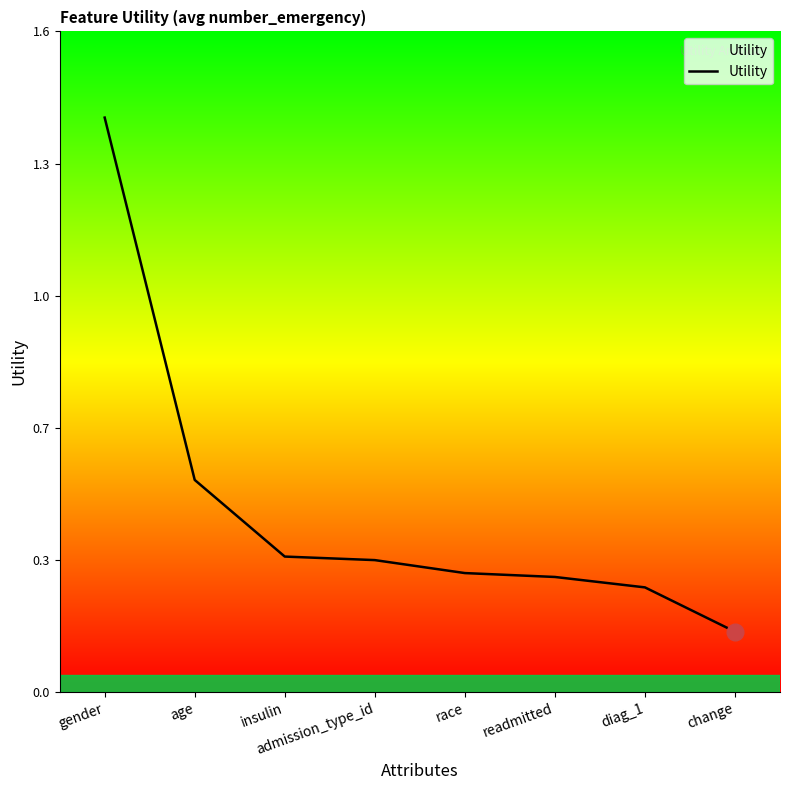

Reading left to right, transcribe all the data shown in this chart.

1.4	0.5	0.3	0.3	0.3	0.3	0.3	0.1